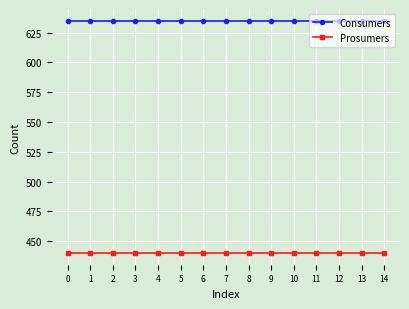

What is the smallest value displayed?

440